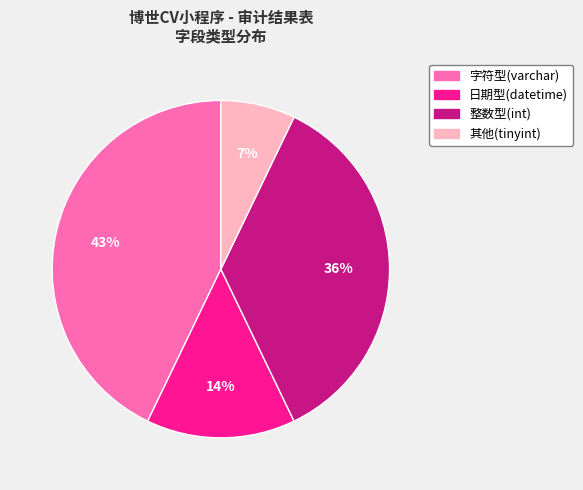

To the nearest percent, what is the difference between the largest and smallest slice percentages?

36%